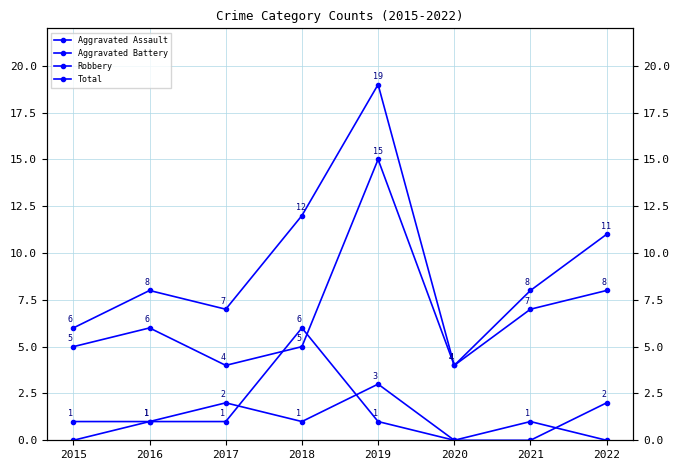

List the series in order of their peak value, highest first.

Total, Robbery, Aggravated Battery, Aggravated Assault